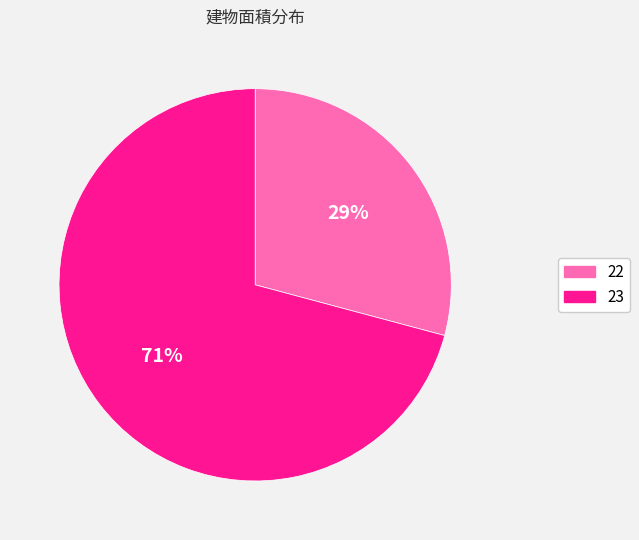

To the nearest percent, what is the difference between the largest and smallest slice percentages?

42%